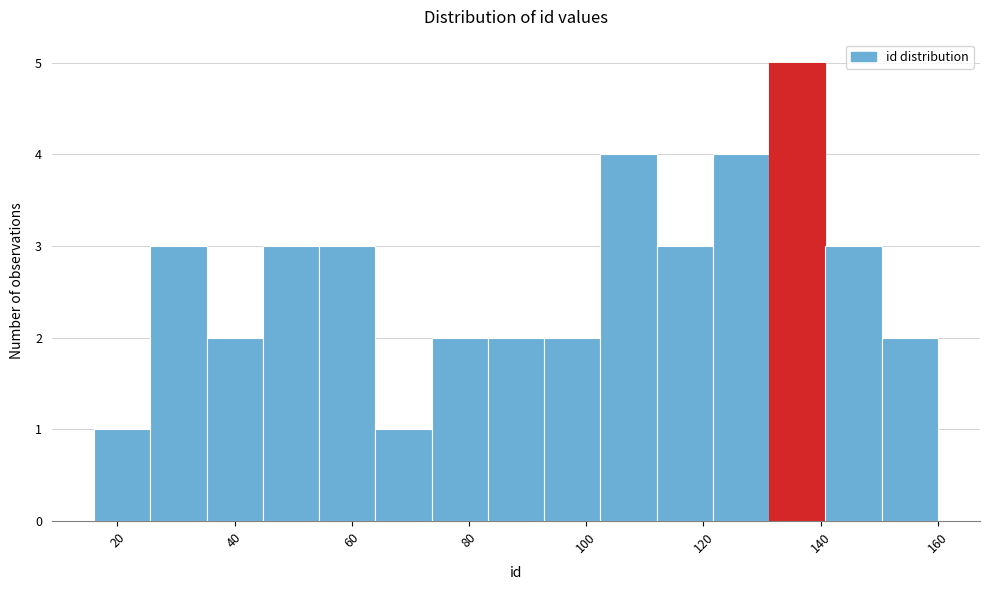

Reading left to right, list every bar in this chart as the range it spans on the x-axis followed by its height. Neither the bar edges nor the heights are printed on the chart, so give them approximately, as read against the axes.

16.0 to 25.6: 1
25.6 to 35.2: 3
35.2 to 44.8: 2
44.8 to 54.4: 3
54.4 to 64.0: 3
64.0 to 73.6: 1
73.6 to 83.2: 2
83.2 to 92.8: 2
92.8 to 102.4: 2
102.4 to 112.0: 4
112.0 to 121.6: 3
121.6 to 131.2: 4
131.2 to 140.8: 5
140.8 to 150.4: 3
150.4 to 160.0: 2